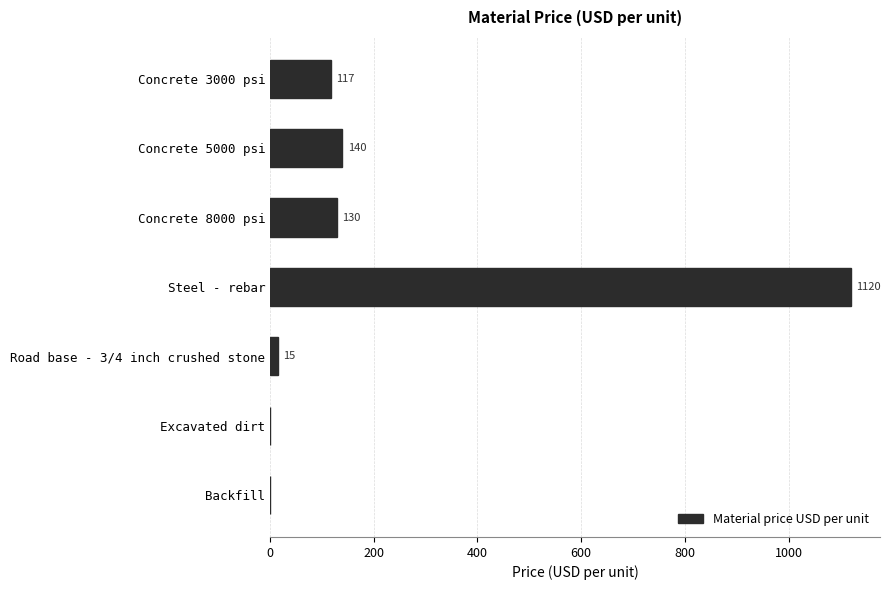

How many distinct data groups are displayed?

1